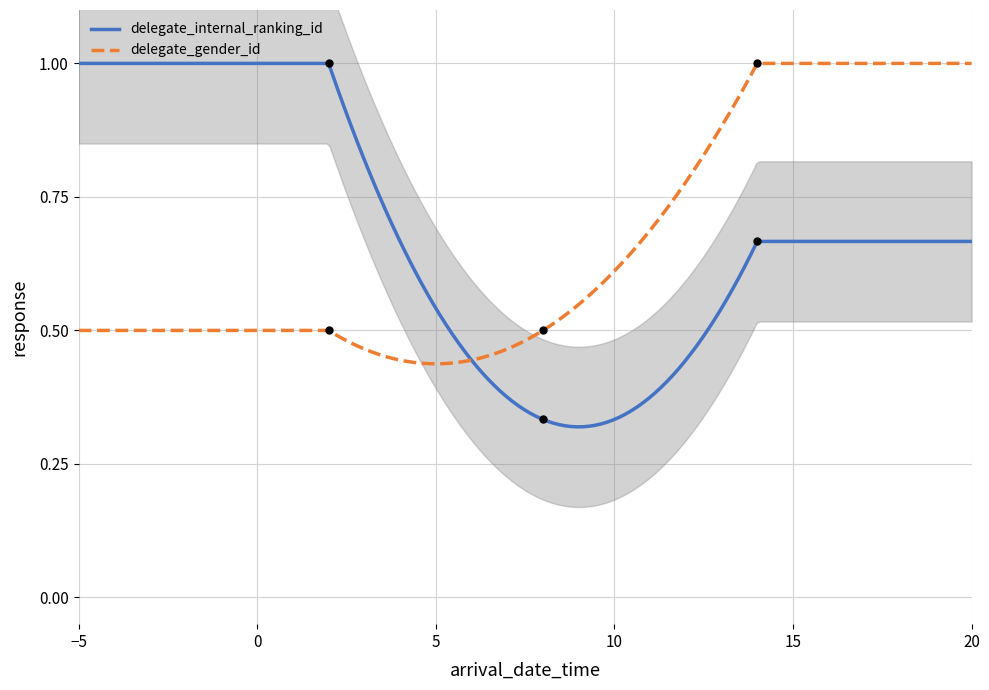

What is the total value across all series at 2023-10-15 15:00:00?

1.7